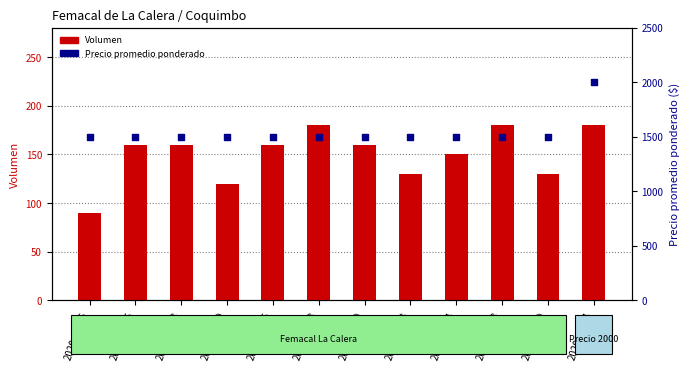

What are all the series names shown in the legend?

Volumen, Precio promedio ponderado